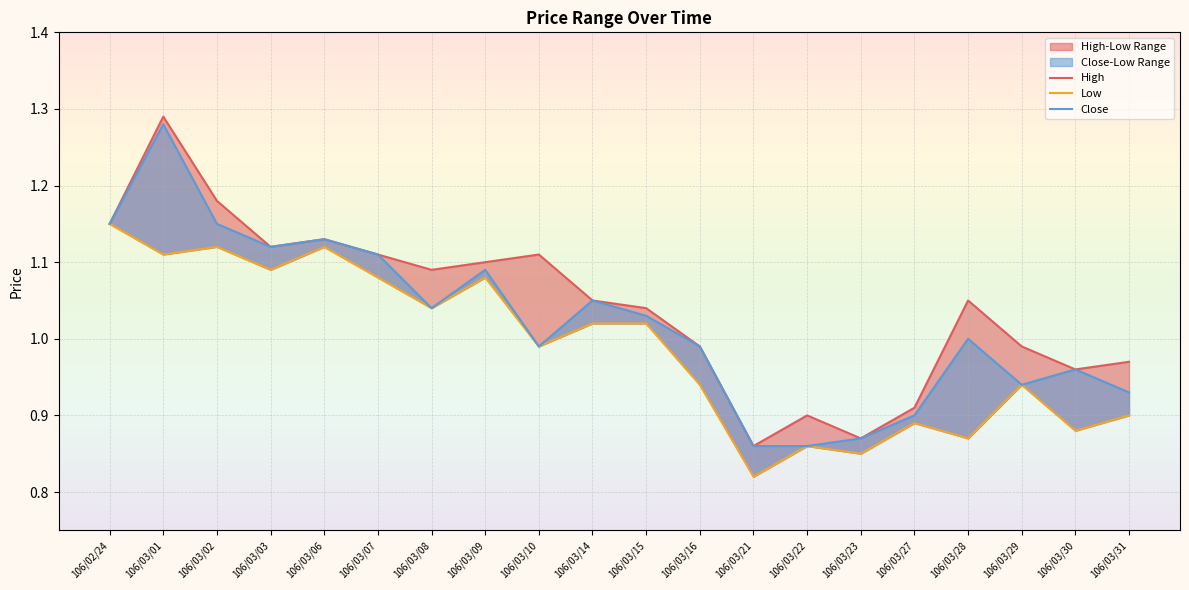

Which series has the widest spread of values?

High